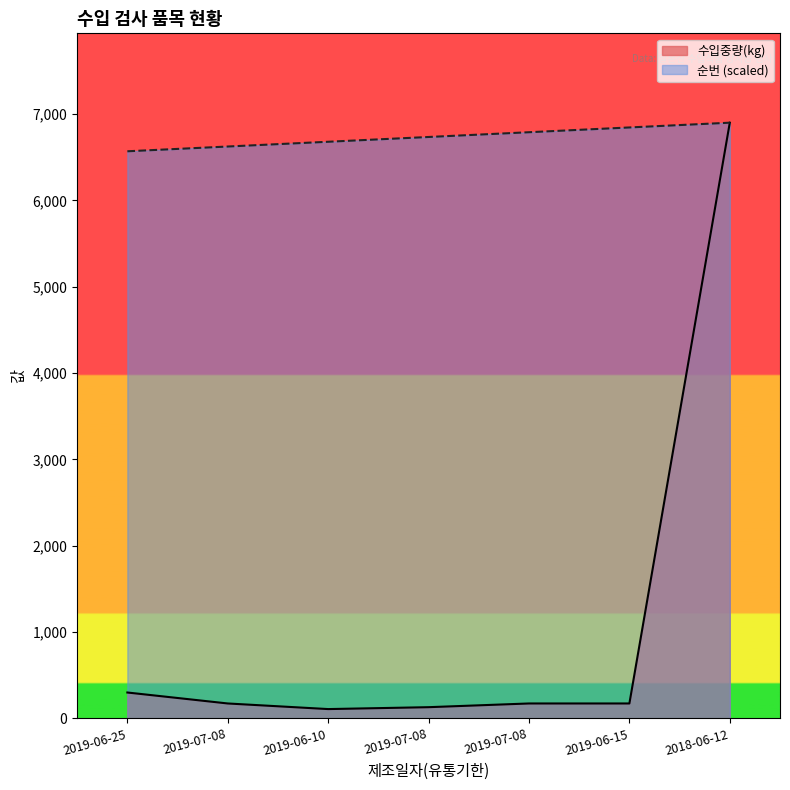

Which category has the lowest value in the 수입중량(kg) series?

2019-06-10